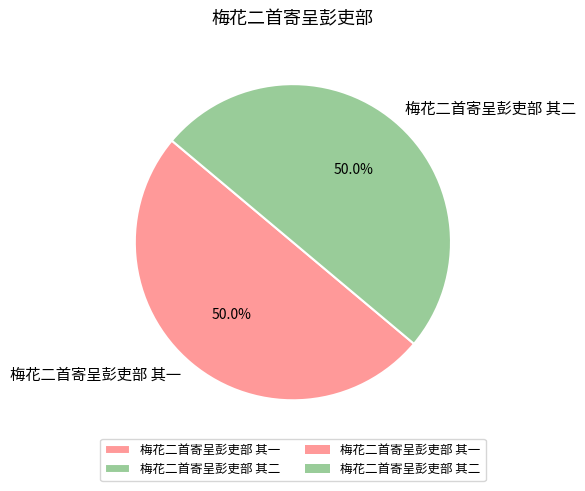

To the nearest percent, what is the average slice percentage?

50%